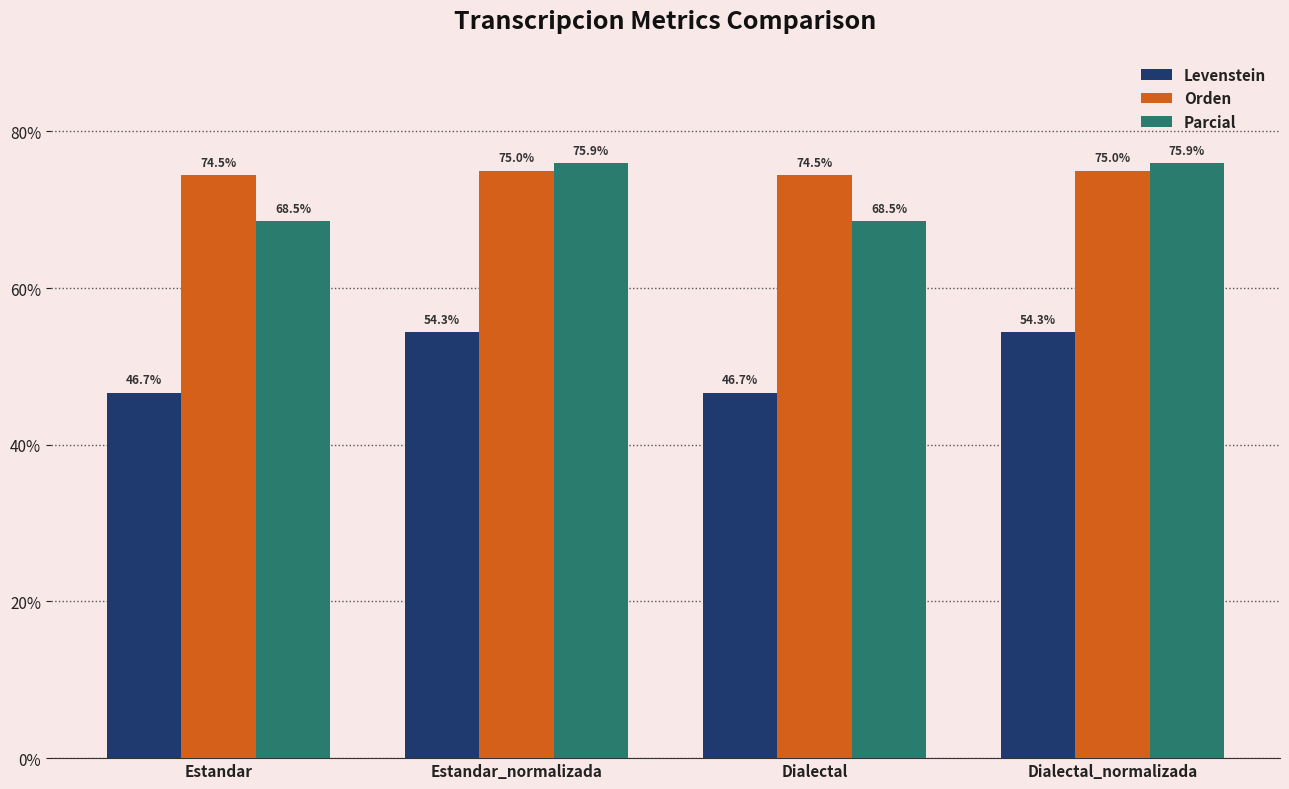

The Orden series shows 74.5 at Dialectal. True or false?

True